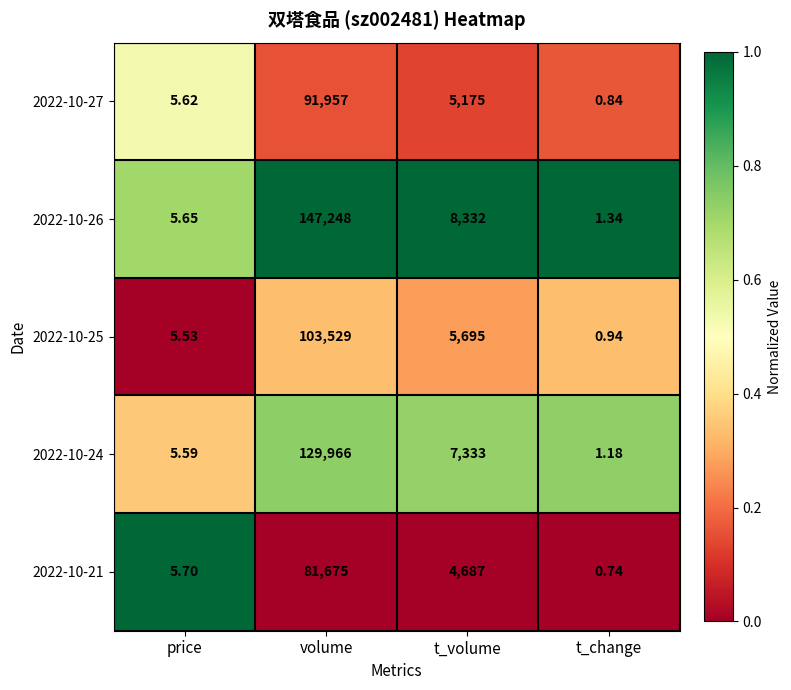

What is the spread (max minus min) of values at volume?

65573.0